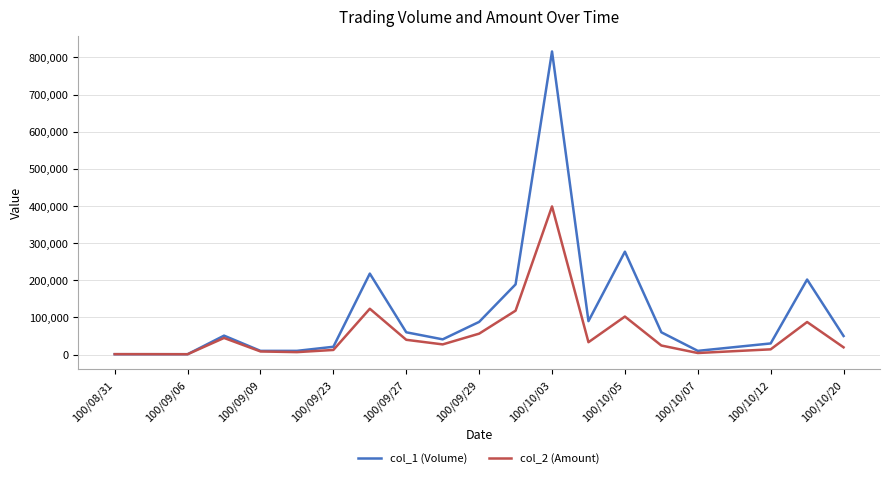

What is the maximum value shown in the chart?

816000